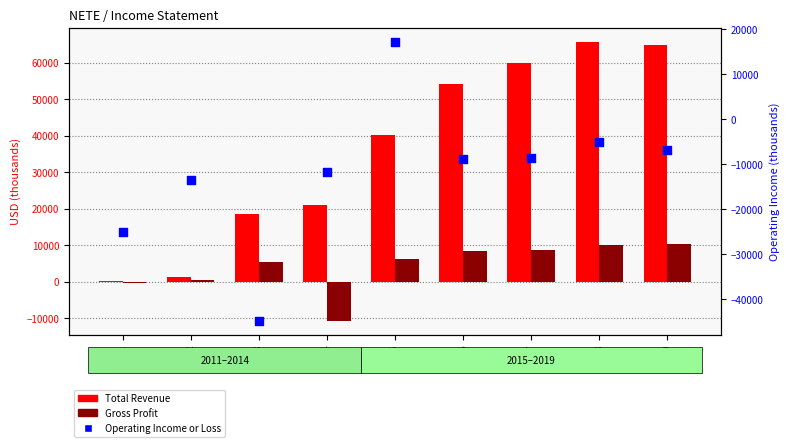

Which series has the largest total across all categories?

Total Revenue